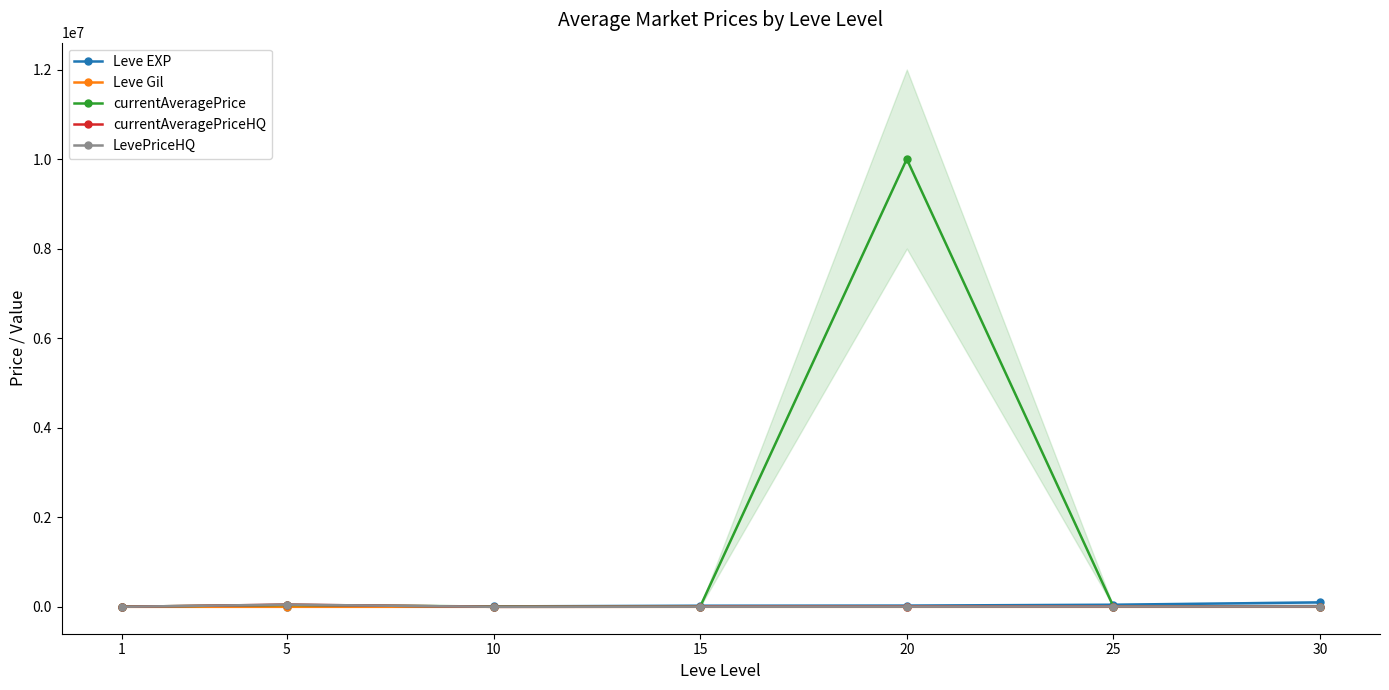

At which category is the sum across all series the highest?

20